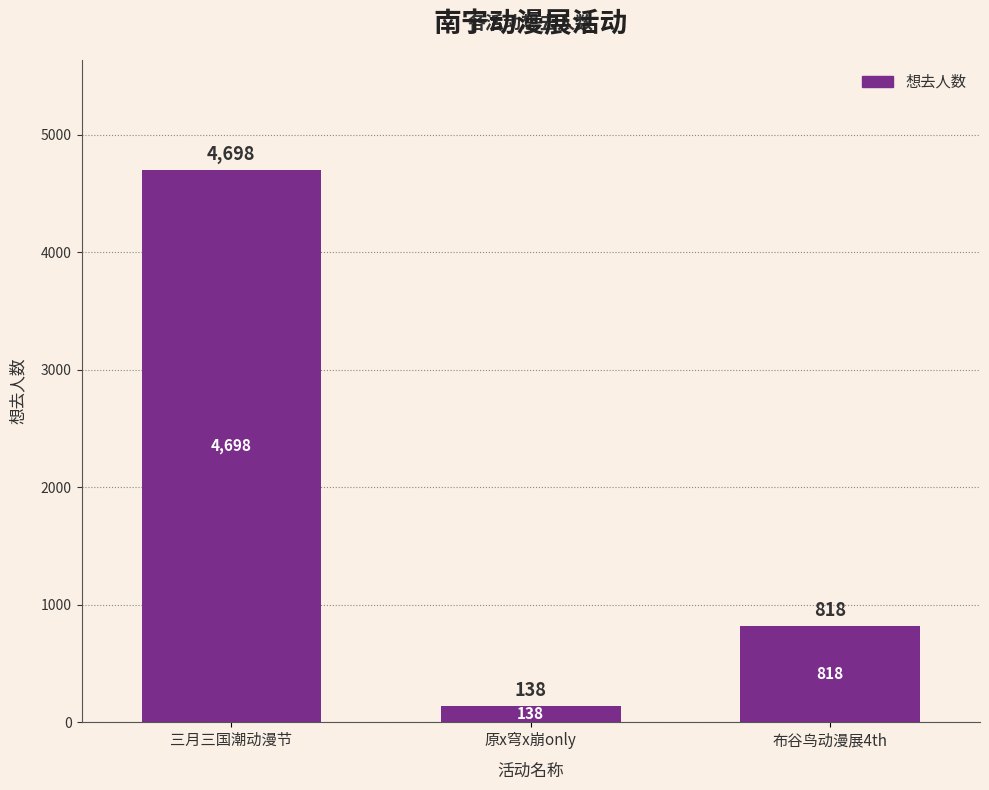

Which category has the highest value across all series?

三月三国潮动漫节